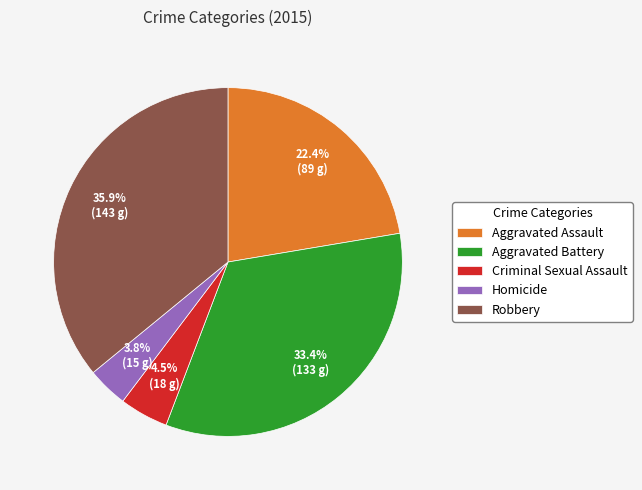

To the nearest percent, what percentage of the pie is Homicide?

4%